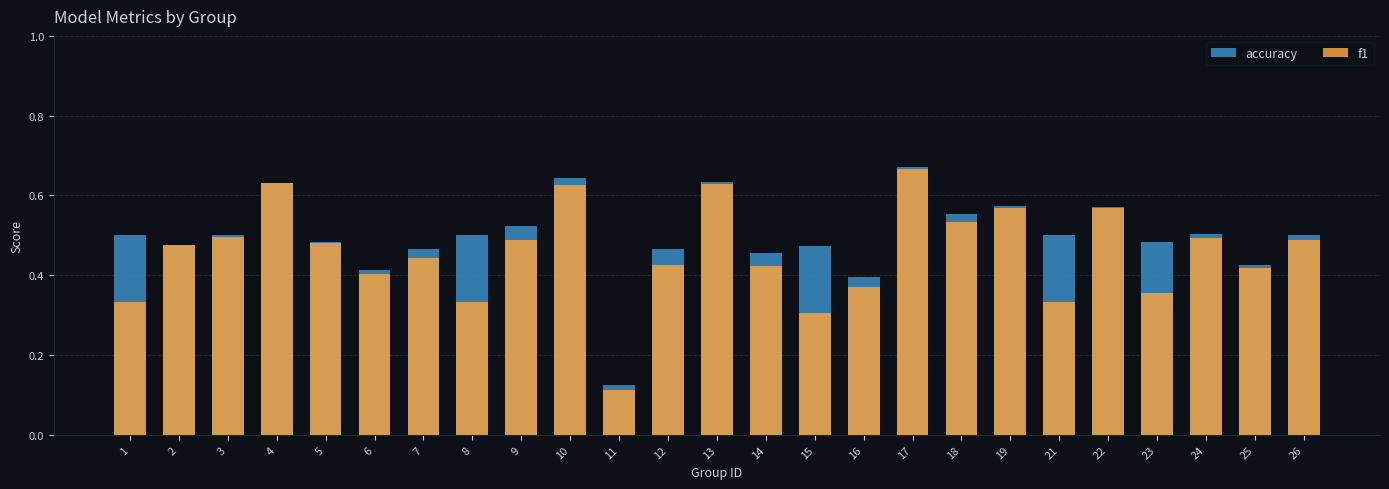

Rank the series by their average value, from highest to lowest.

accuracy, f1